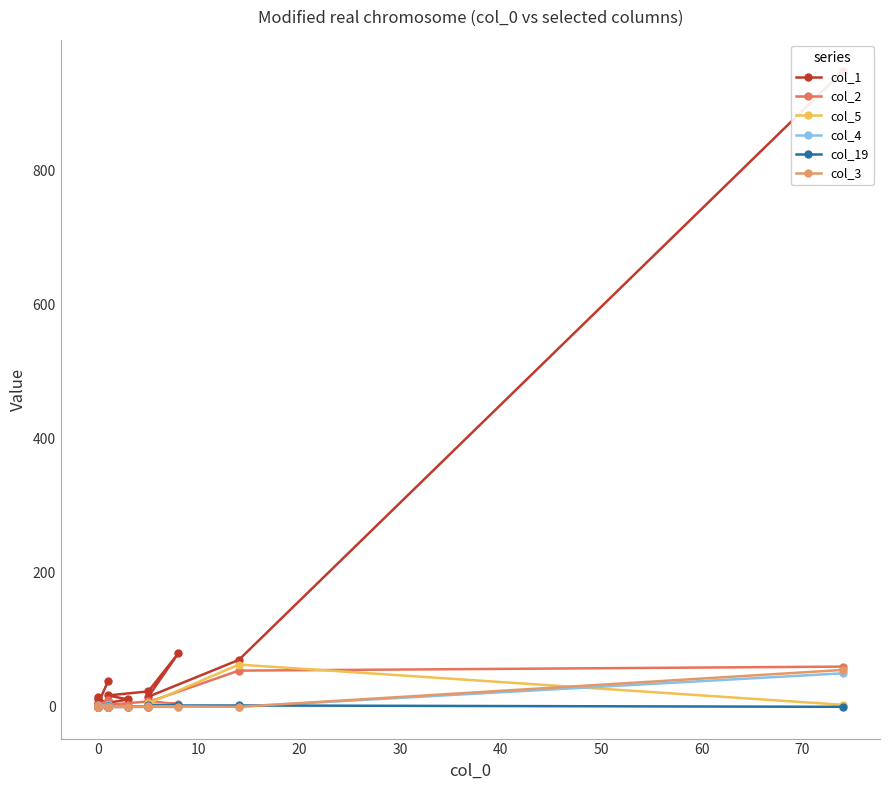

True or false: col_2 and col_5 intersect in this chart.

True